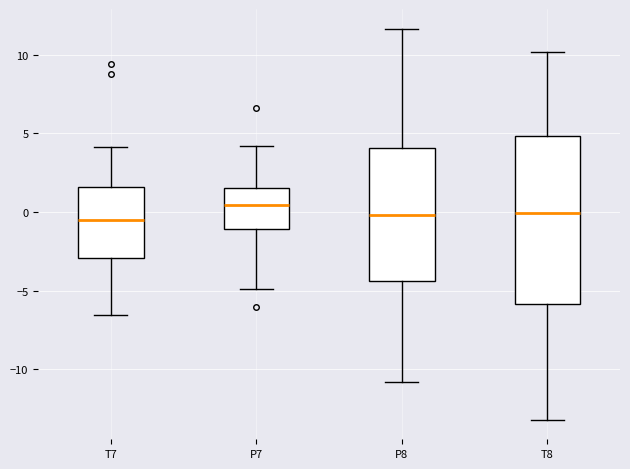

Reading left to right, read every box against the y-axis: the position of its median line, the range the box covers, and the ends of its whiskers. The values are not printed on the chart, so give them approximately, as read against the axis.

T7: median -0.5, box -3.0 to 1.5, whiskers -6.5 to 4.0
P7: median 0.5, box -1.0 to 1.5, whiskers -5.0 to 4.0
P8: median 0.0, box -4.5 to 4.0, whiskers -11.0 to 11.5
T8: median 0.0, box -6.0 to 5.0, whiskers -13.0 to 10.0